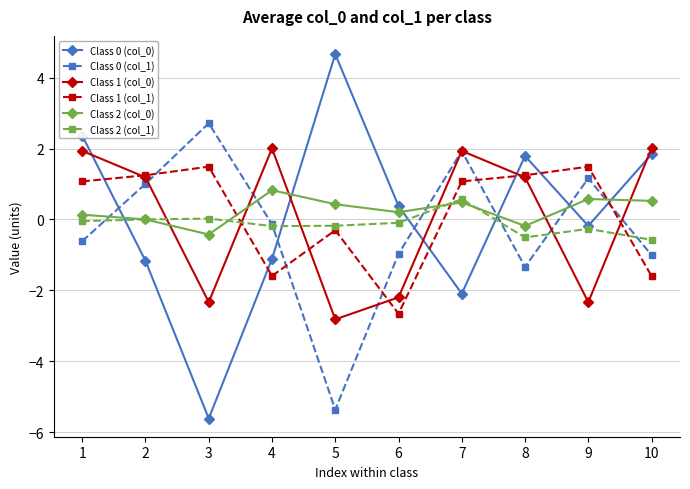

Is it true that Class 0 (col_0) equals 0.4 at 6?

True